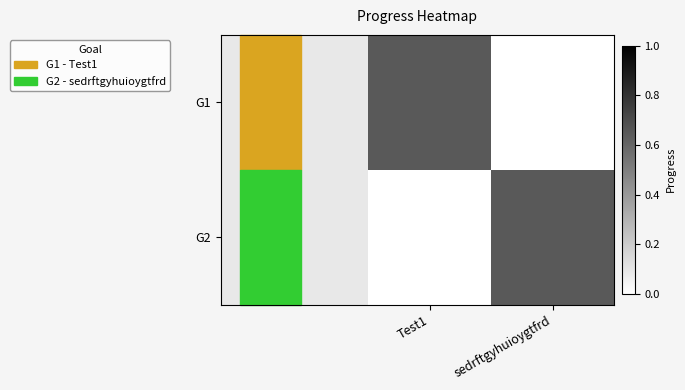

Which series has the largest total across all categories?

G1